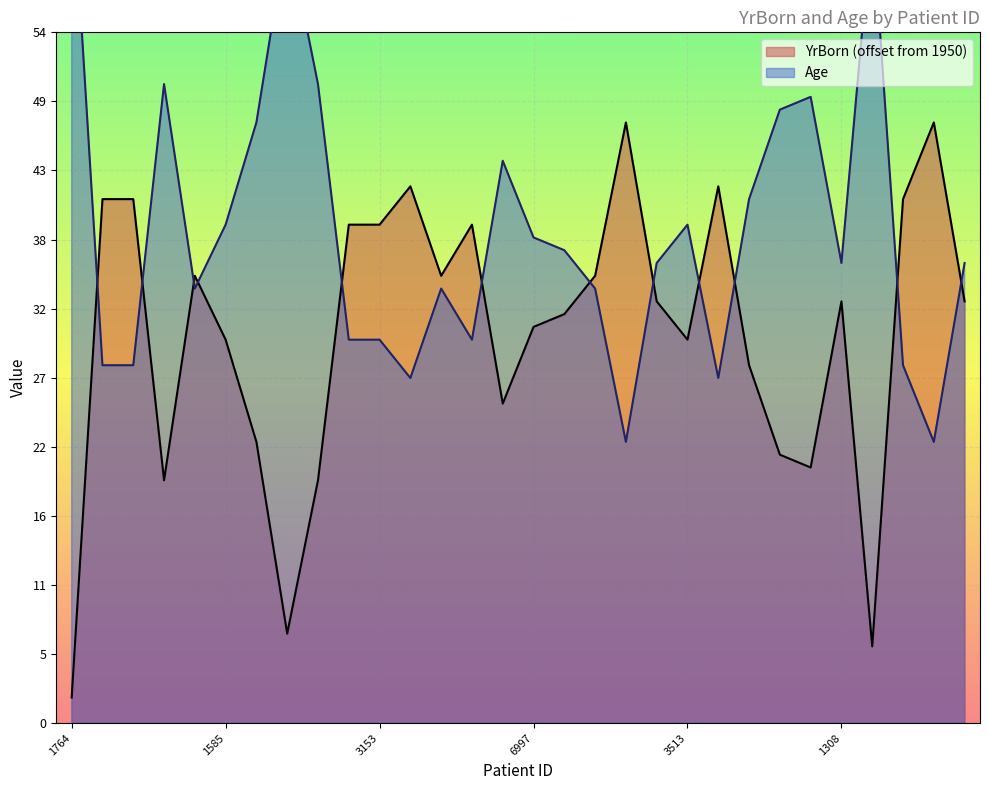

Rank the categories by YrBorn value from lowest to highest.

1764, 9295, 7859, 10046, 1501, 4978, 856, 5986, 7143, 4928, 1585, 3513, 6997, 186, 3883, 1308, 2906, 10410, 398, 10098, 1826, 3153, 4796, 2391, 9316, 1216, 8311, 2017, 10269, 9966